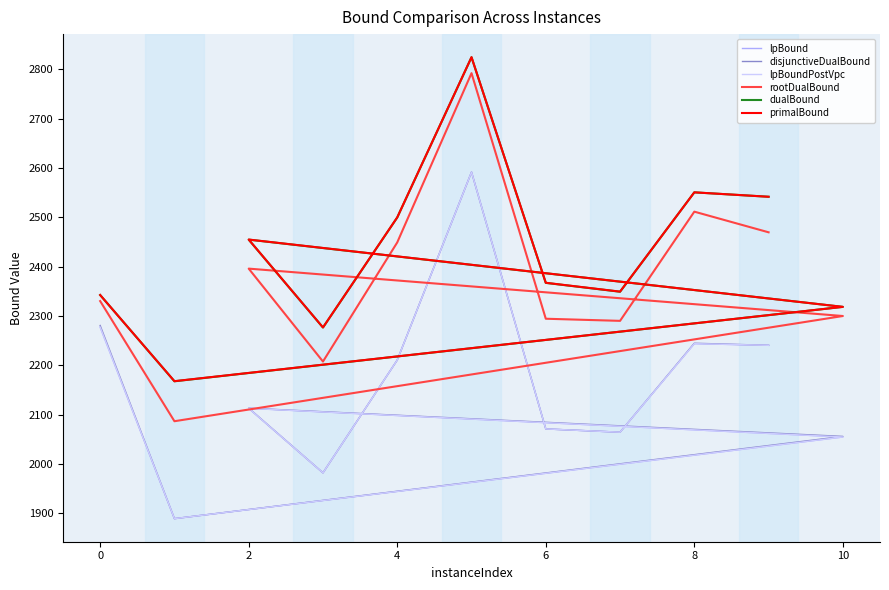

In lpBoundPostVpc, how many points are higher than both neighbors (excluding endpoints)?

3